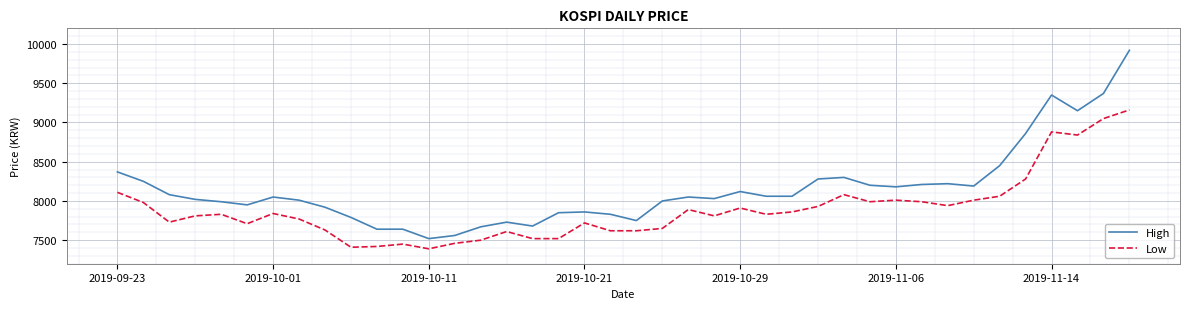

True or false: High and Low intersect in this chart.

False